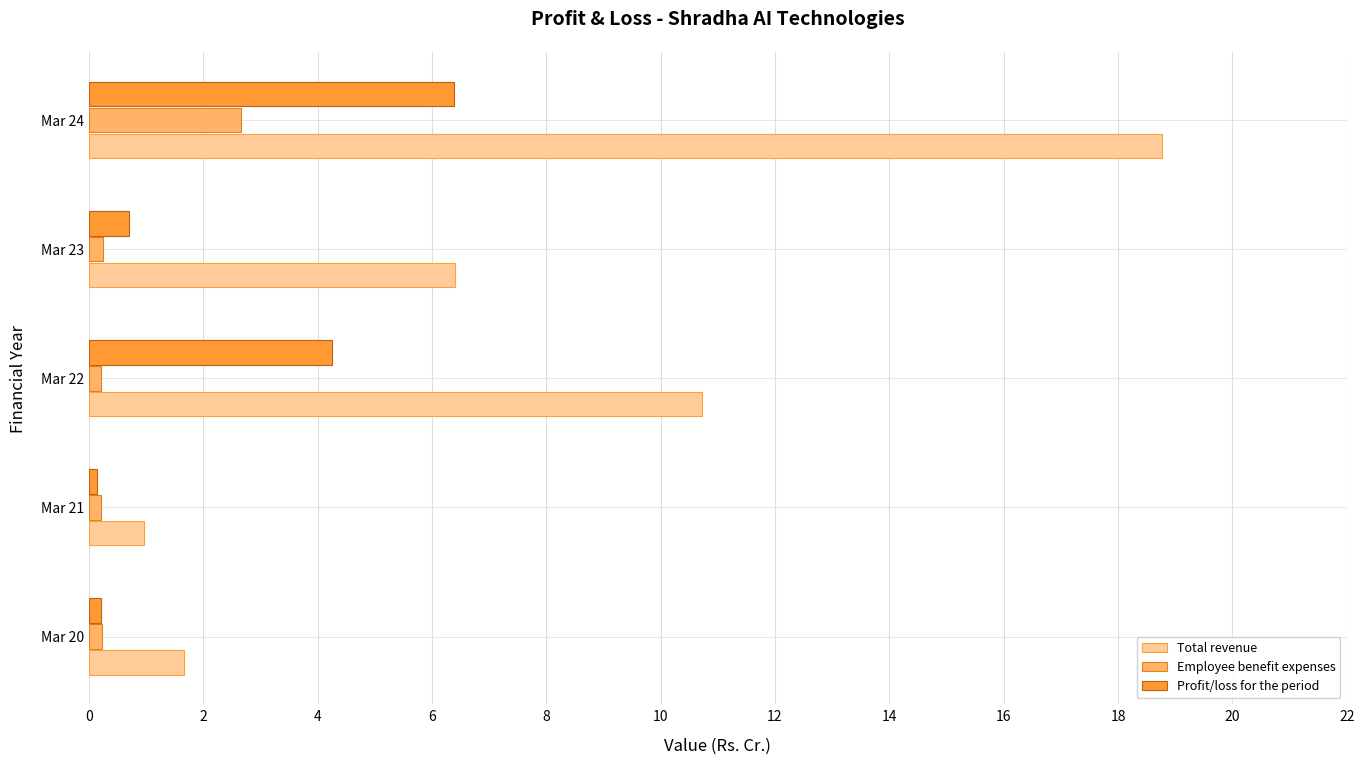

What is the greatest value displayed?

18.8